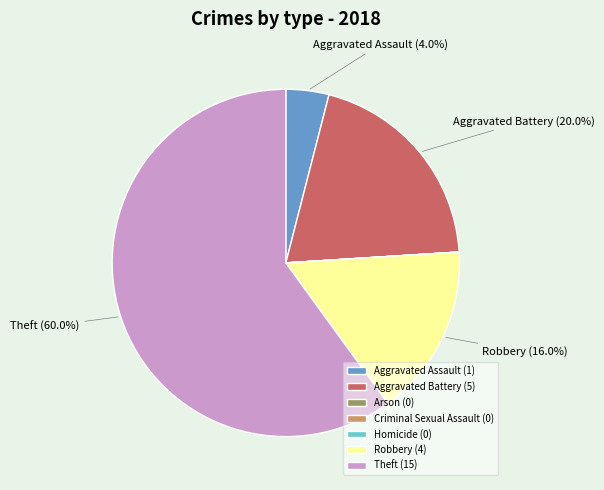

What is the majority slice?

Theft